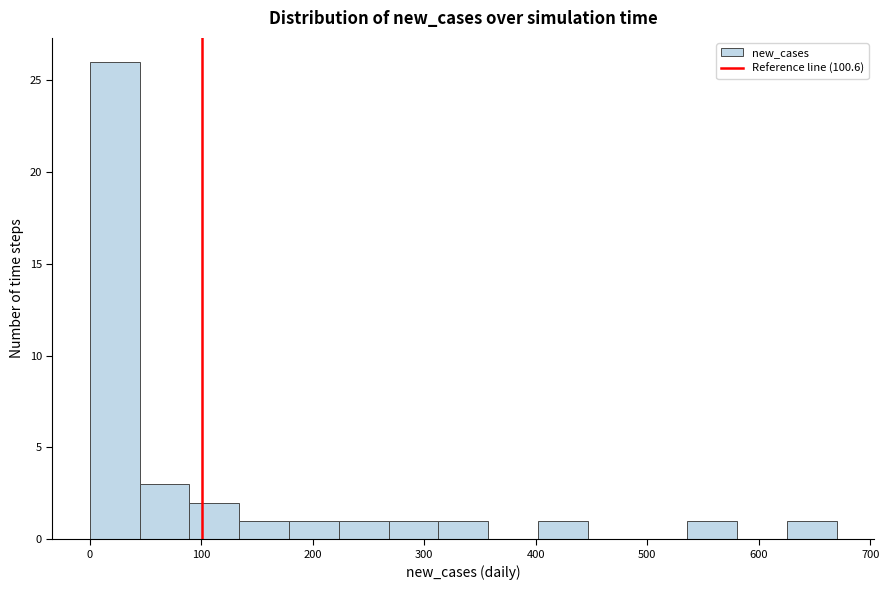

Over which range of the x-axis is the bar tallest?

0 to 40